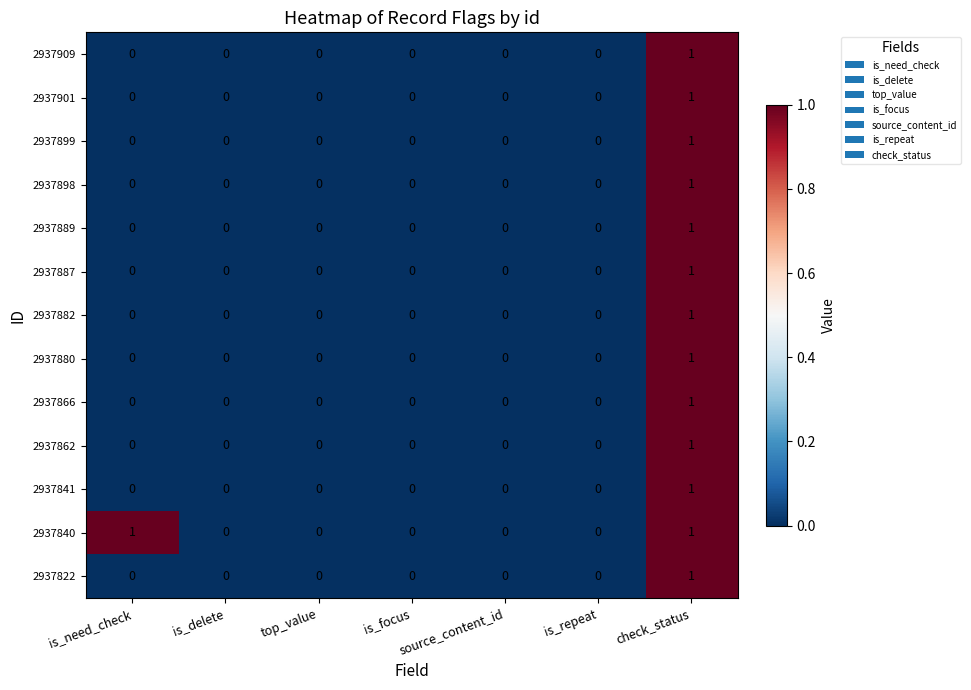

Which category has the highest value in the 2937889 series?

check_status